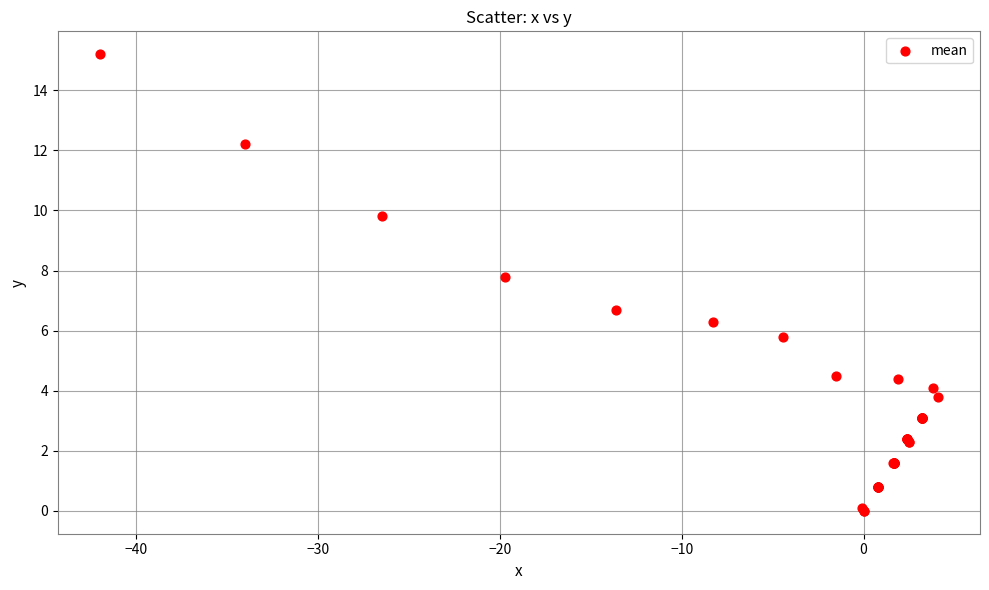

What Y value in the scatter plot is closest to 7?

6.7